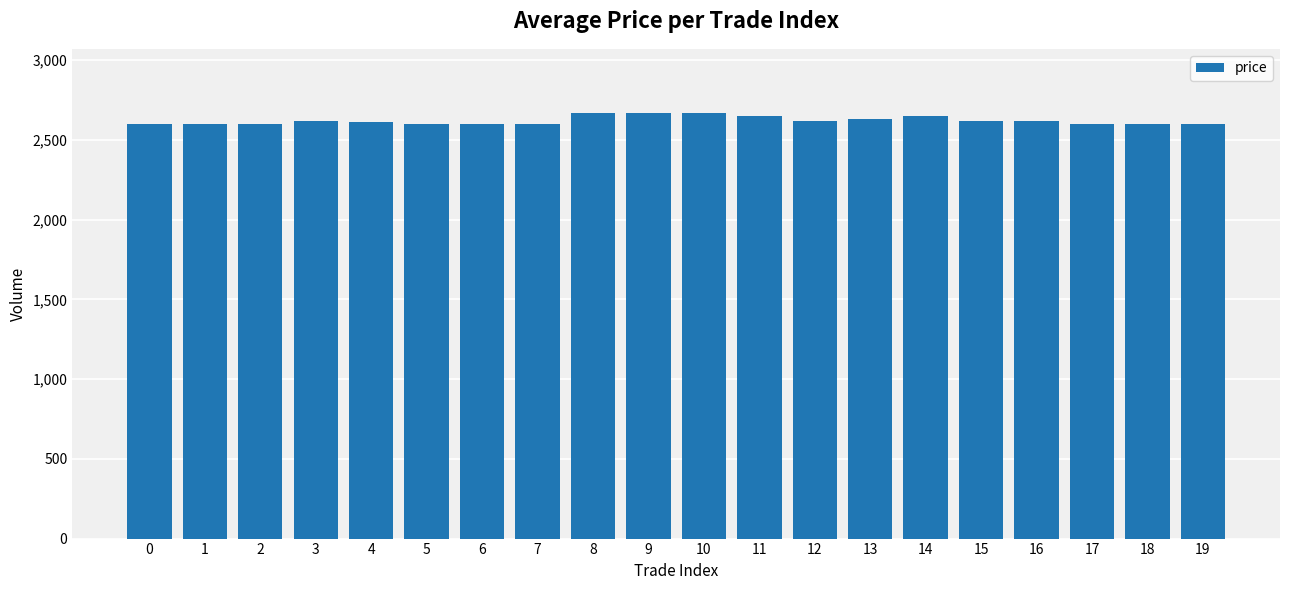

What is the ratio of the value at 10 to the value at 3?

1.0